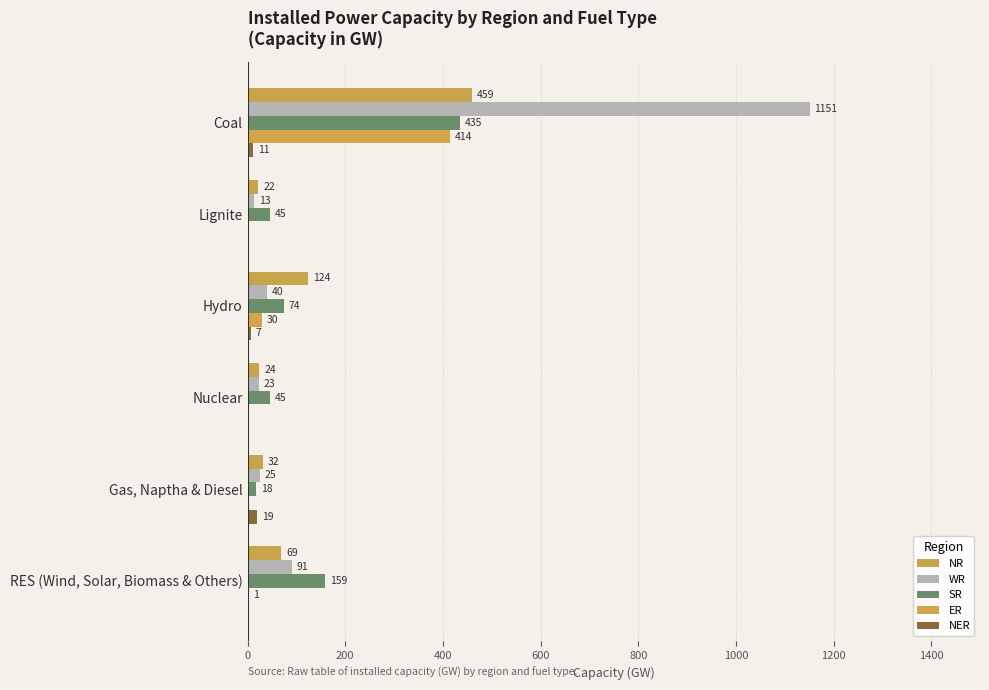

How many distinct data groups are displayed?

5